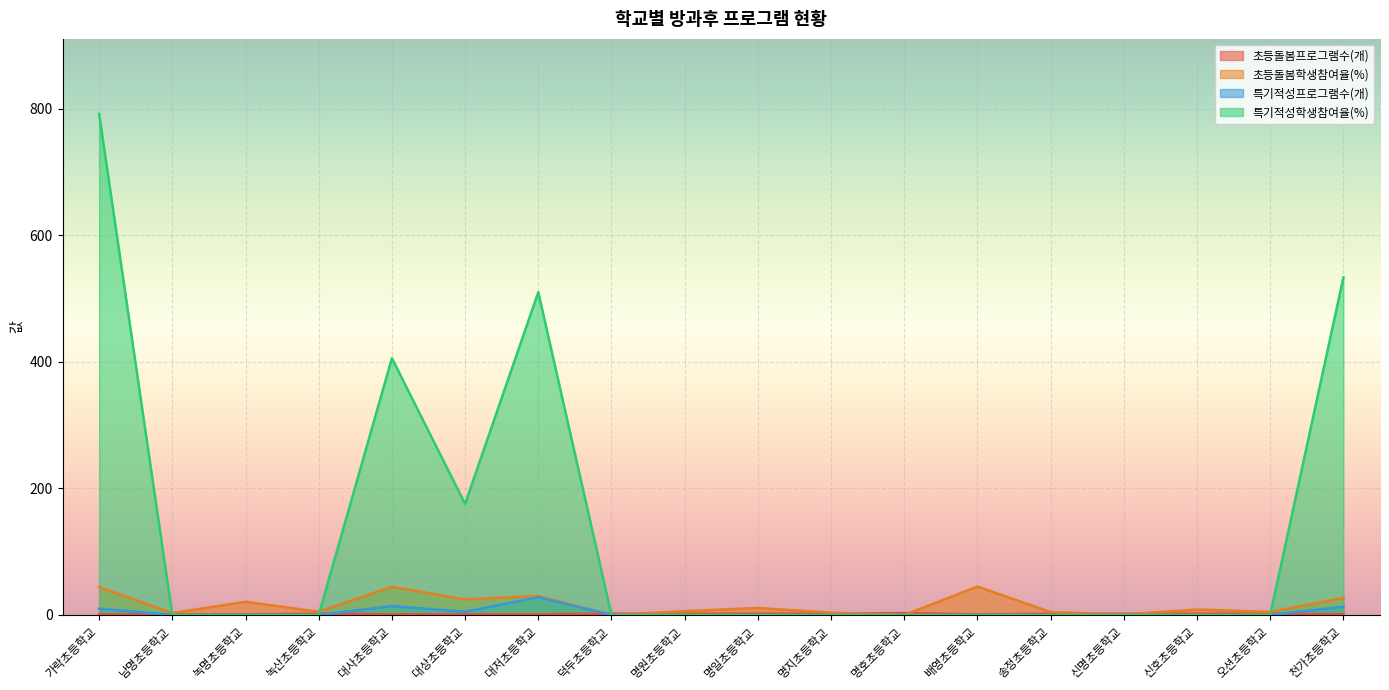

What is the highest value of the 초등돌봄학생참여율(%) series?

44.8